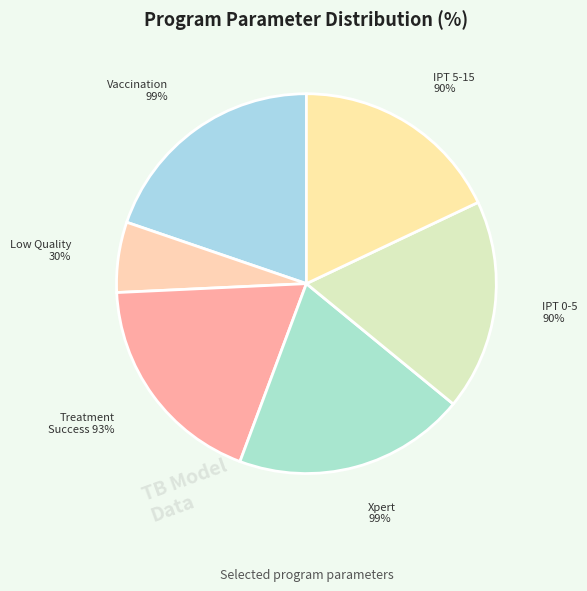

Which slice is the smallest?

program_perc_engage_lowquality